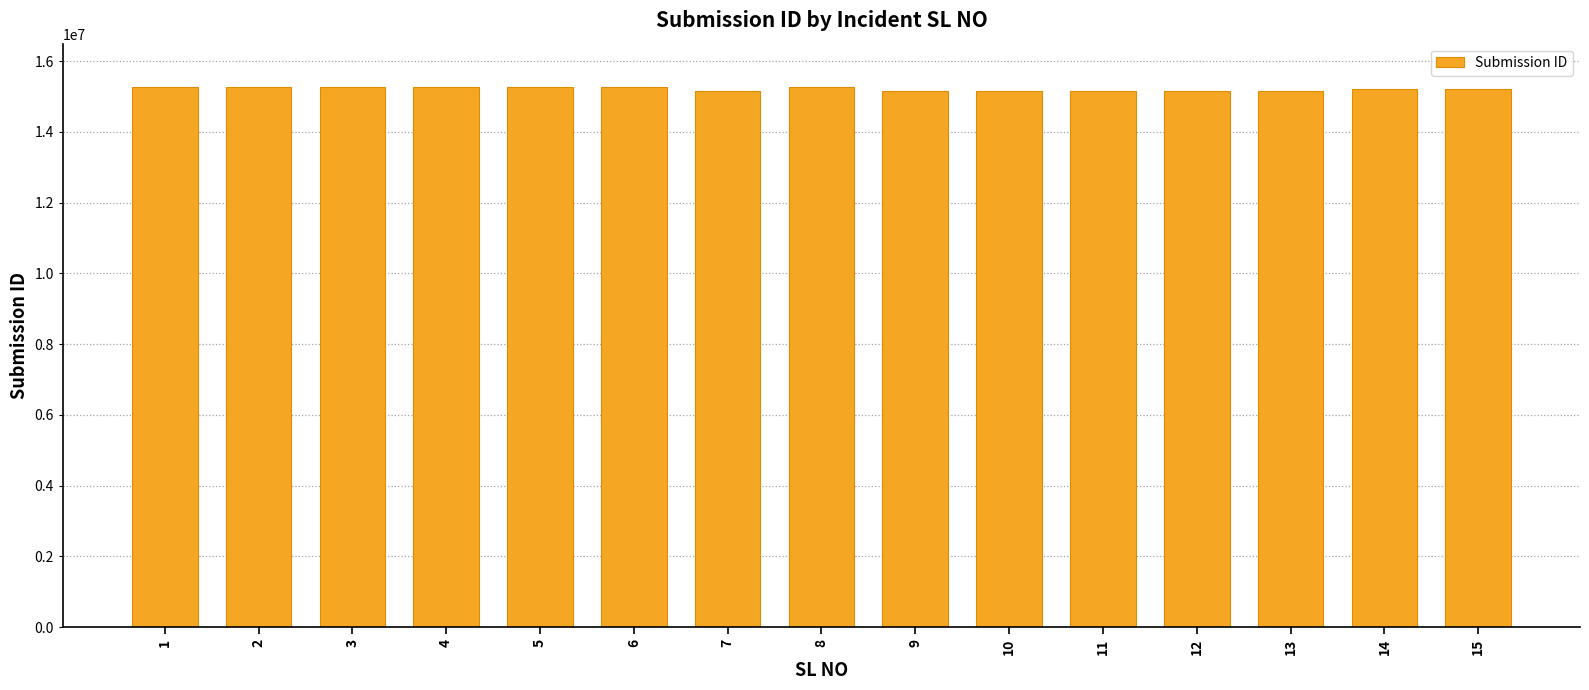

Approximately how many times larger is the value at 9 compared to 5?

1.0